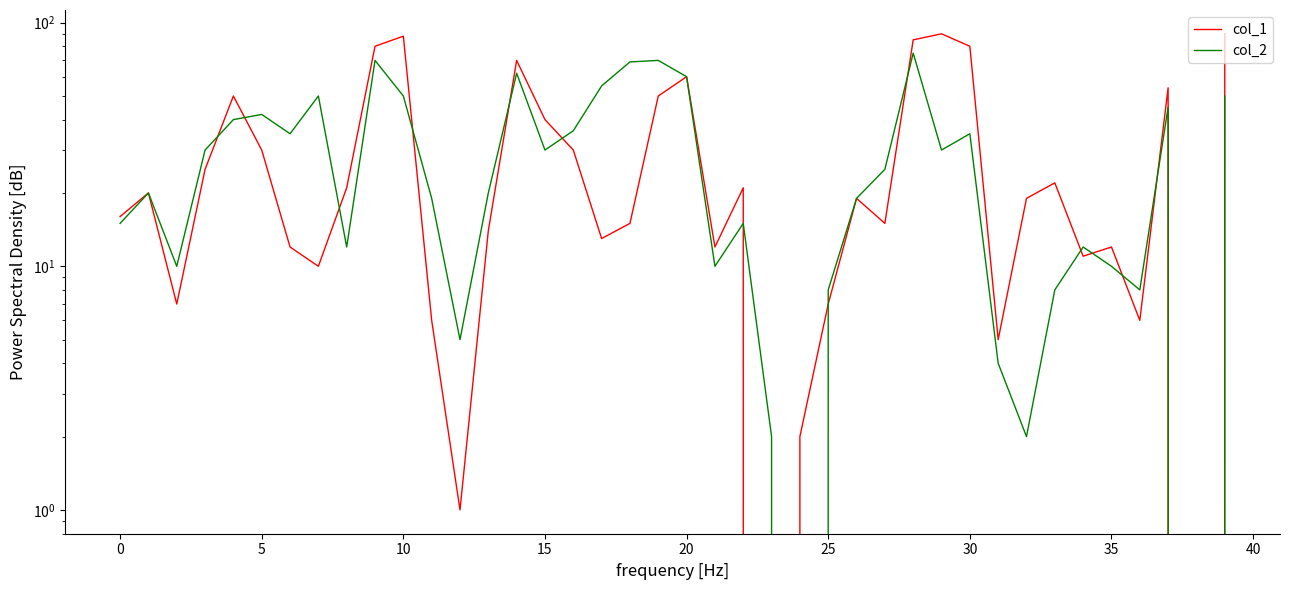

What is the value of the col_2 point at the 29th from the left?

75